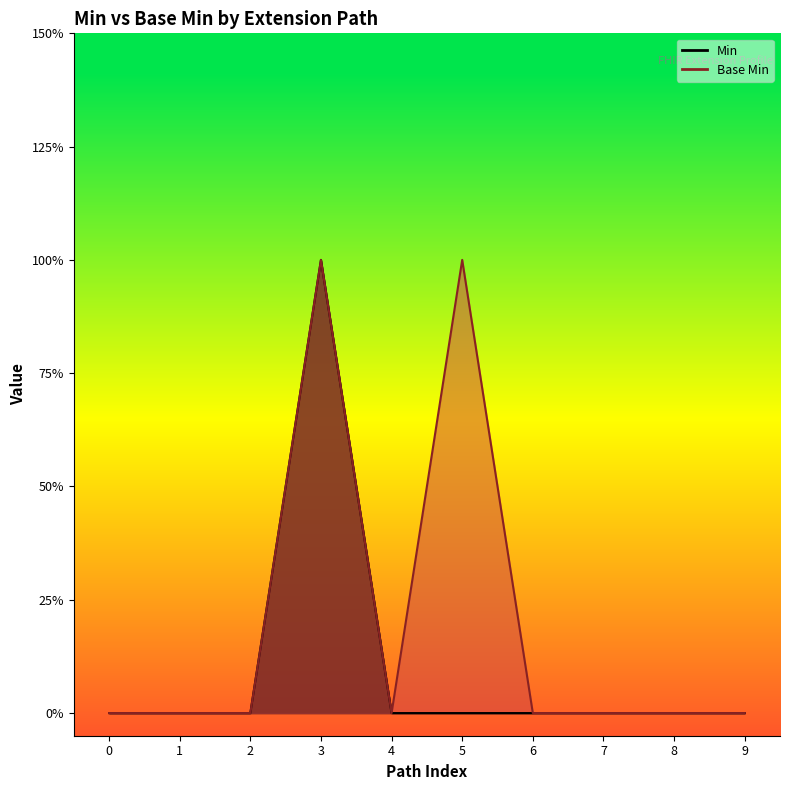

How many lines are shown in the chart?

2